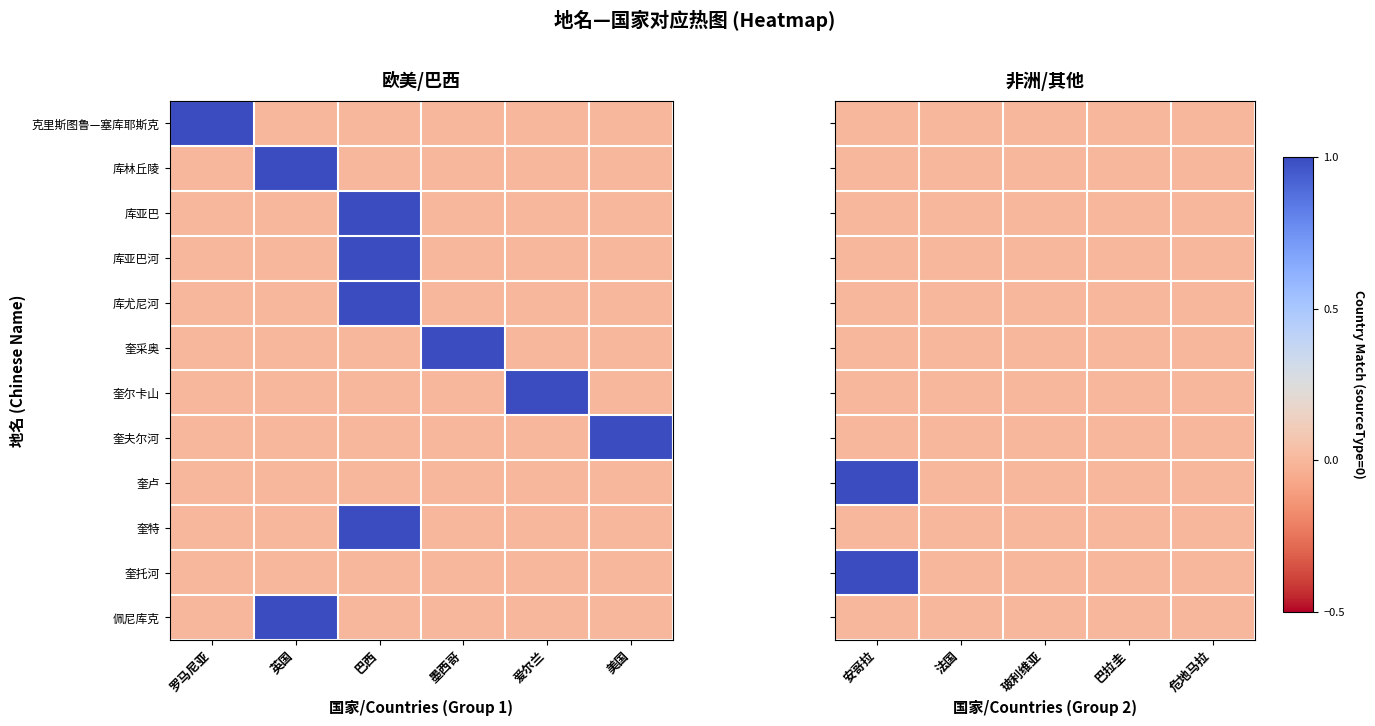

True or false: 库尤尼河 has a value of 0 at 法国.

True